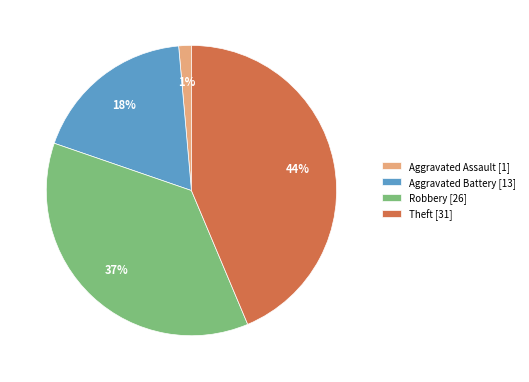

Between Aggravated Assault [1] and Aggravated Battery [13], which is larger?

Aggravated Battery [13]